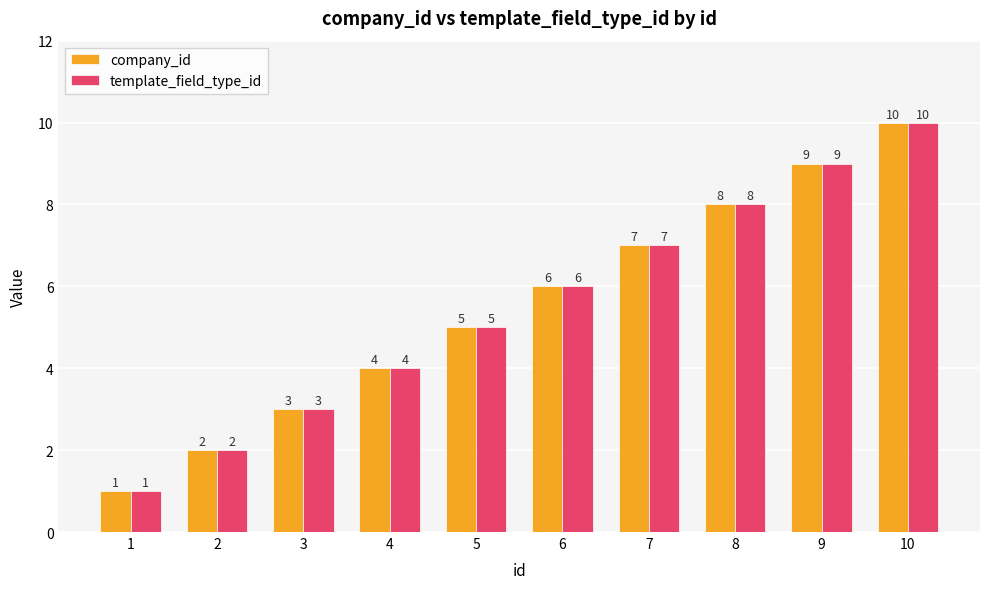

At which category is the sum across all series the highest?

10